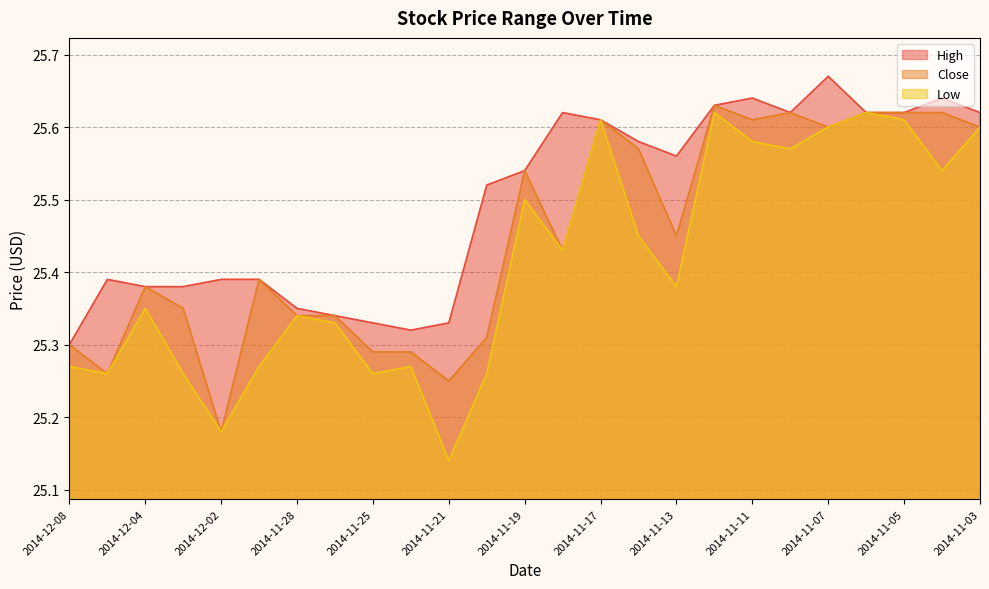

What is the value of the High point at the 10th from the left?

25.3